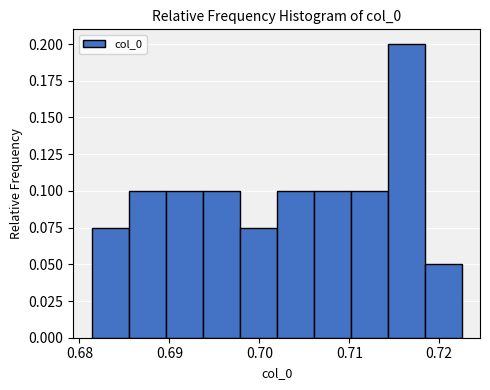

Reading left to right, transcribe this chart: for each bar, give the range it covers on the x-axis and its height. Neither the bar edges nor the heights are printed on the chart, so give them approximately, as read against the axes.

0.681 to 0.685: 0.075
0.685 to 0.690: 0.100
0.690 to 0.694: 0.100
0.694 to 0.698: 0.100
0.698 to 0.702: 0.075
0.702 to 0.706: 0.100
0.706 to 0.710: 0.100
0.710 to 0.714: 0.100
0.714 to 0.718: 0.200
0.718 to 0.722: 0.050